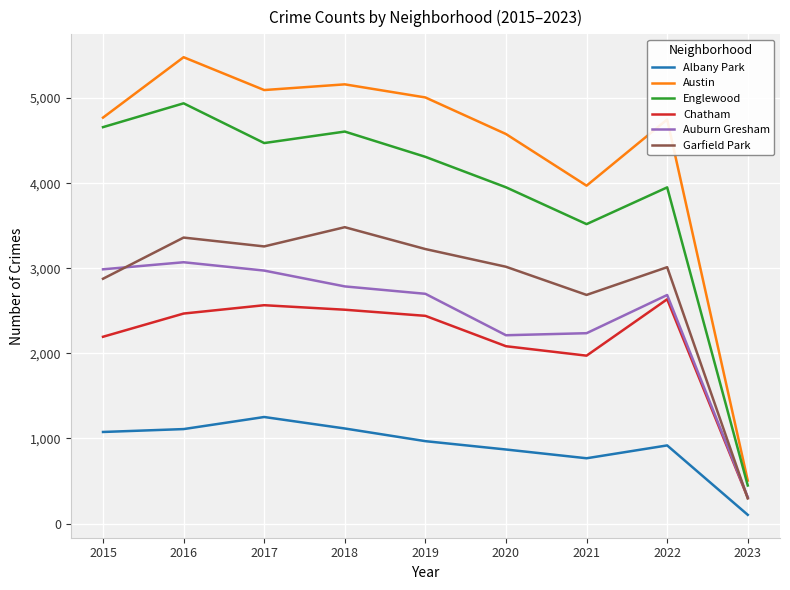

Is it true that Garfield Park equals 5734 at 2018?

False